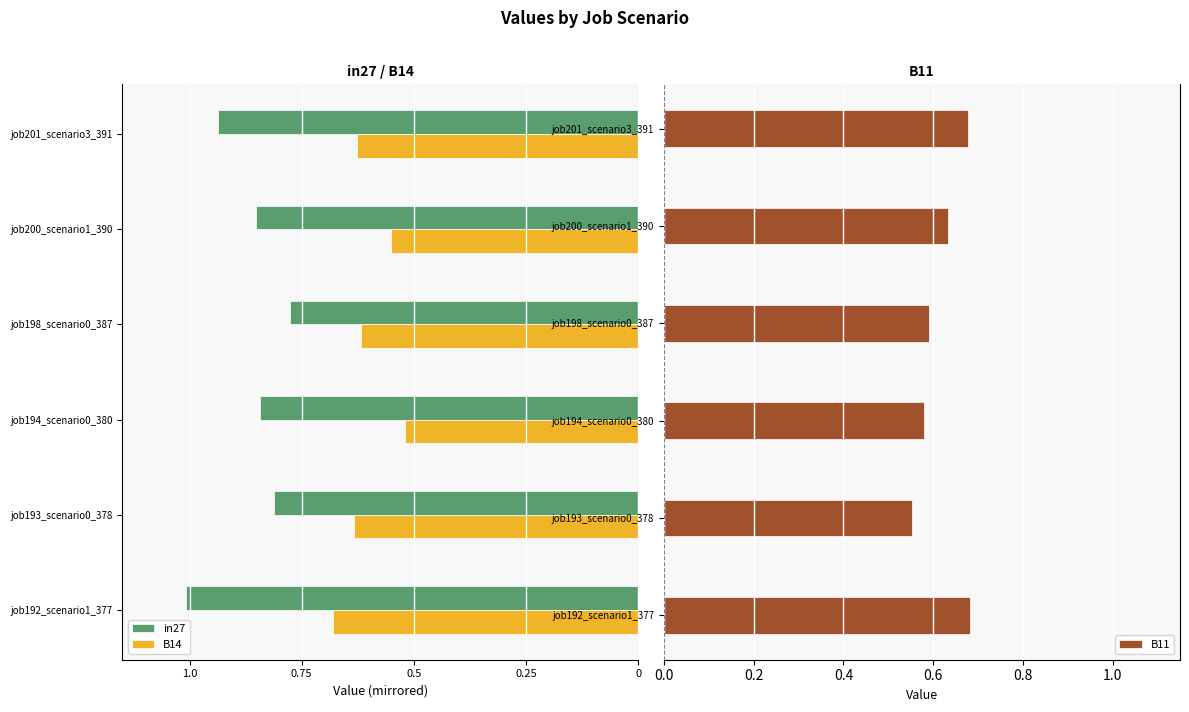

Count the B11 values in the range 0 to 1.

6